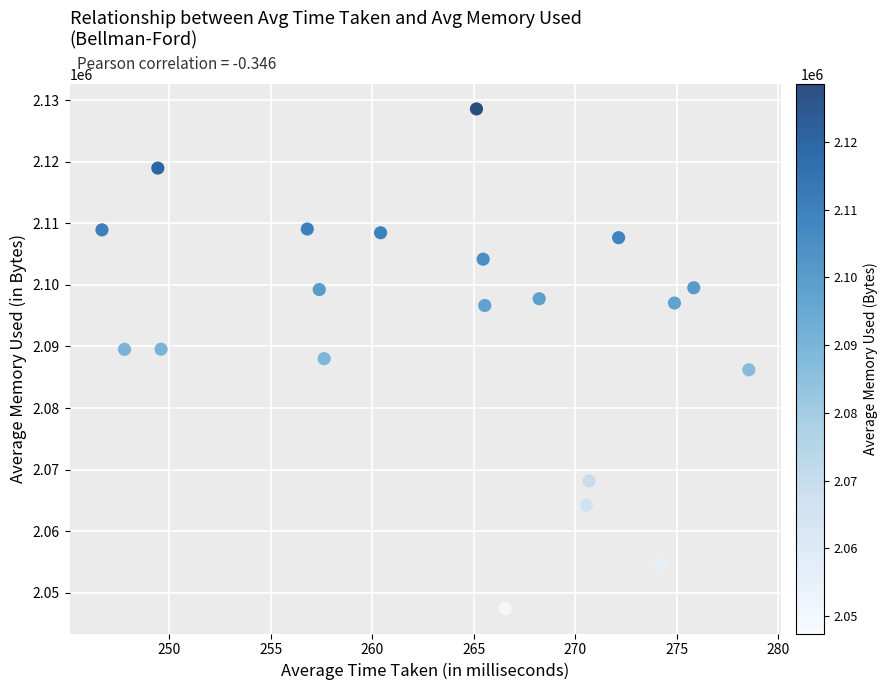

What is the range of Y values (max minus min)?

81133.3